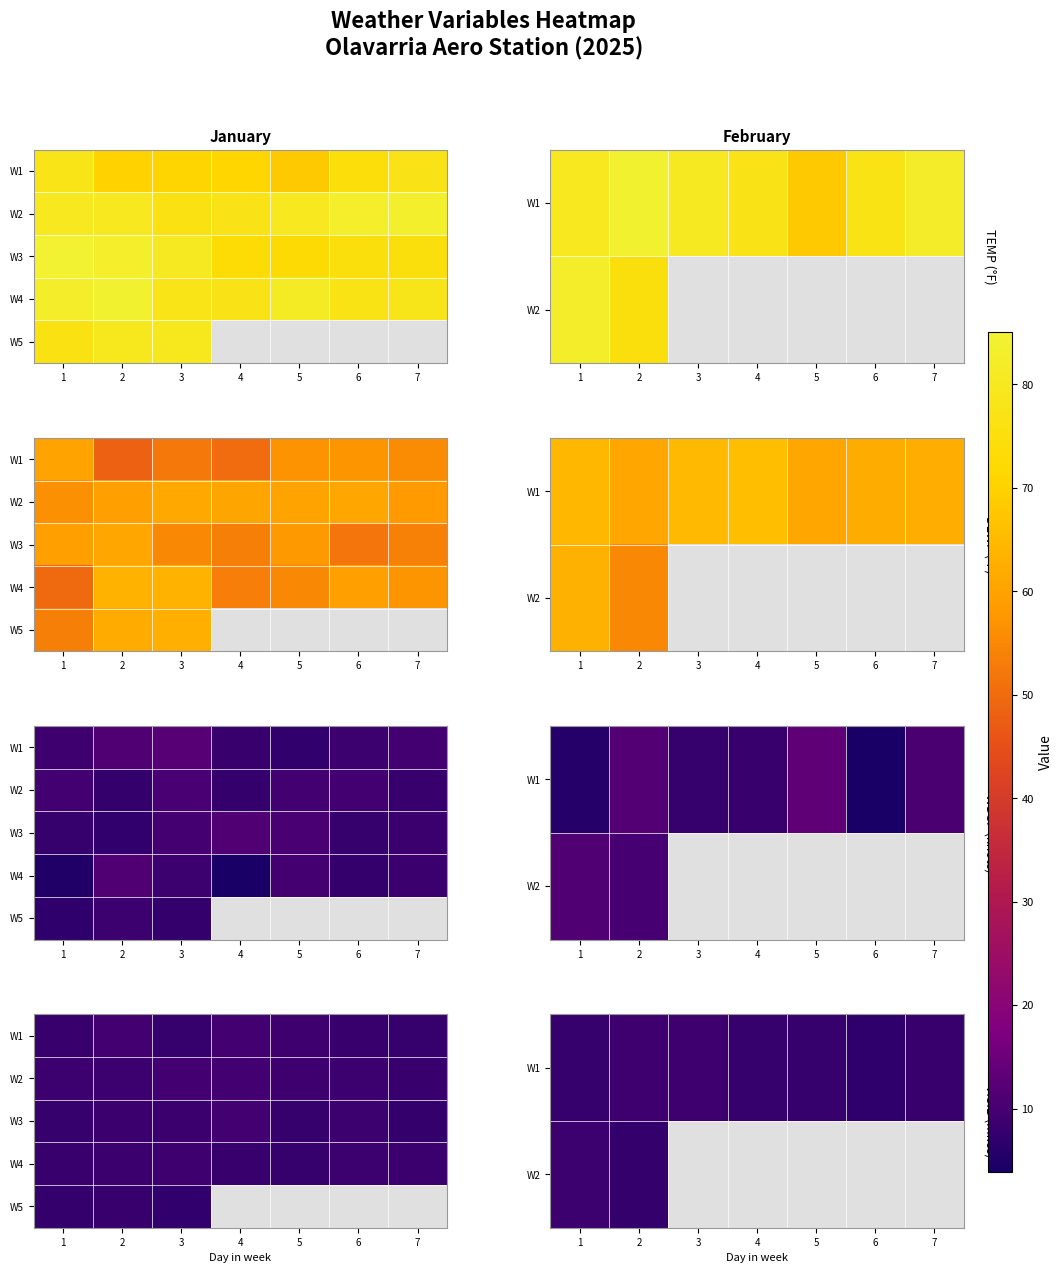

Which has a higher value, 5 or 1?

5